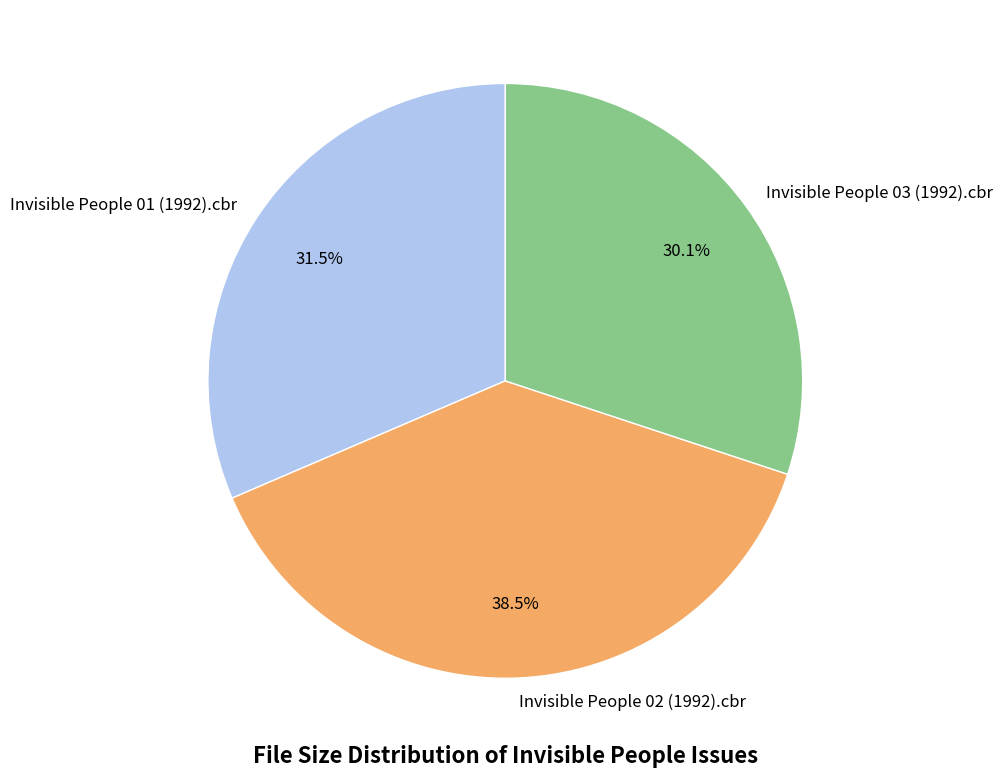

Is it true that Invisible People 01 (1992).cbr is 40% of the pie?

False